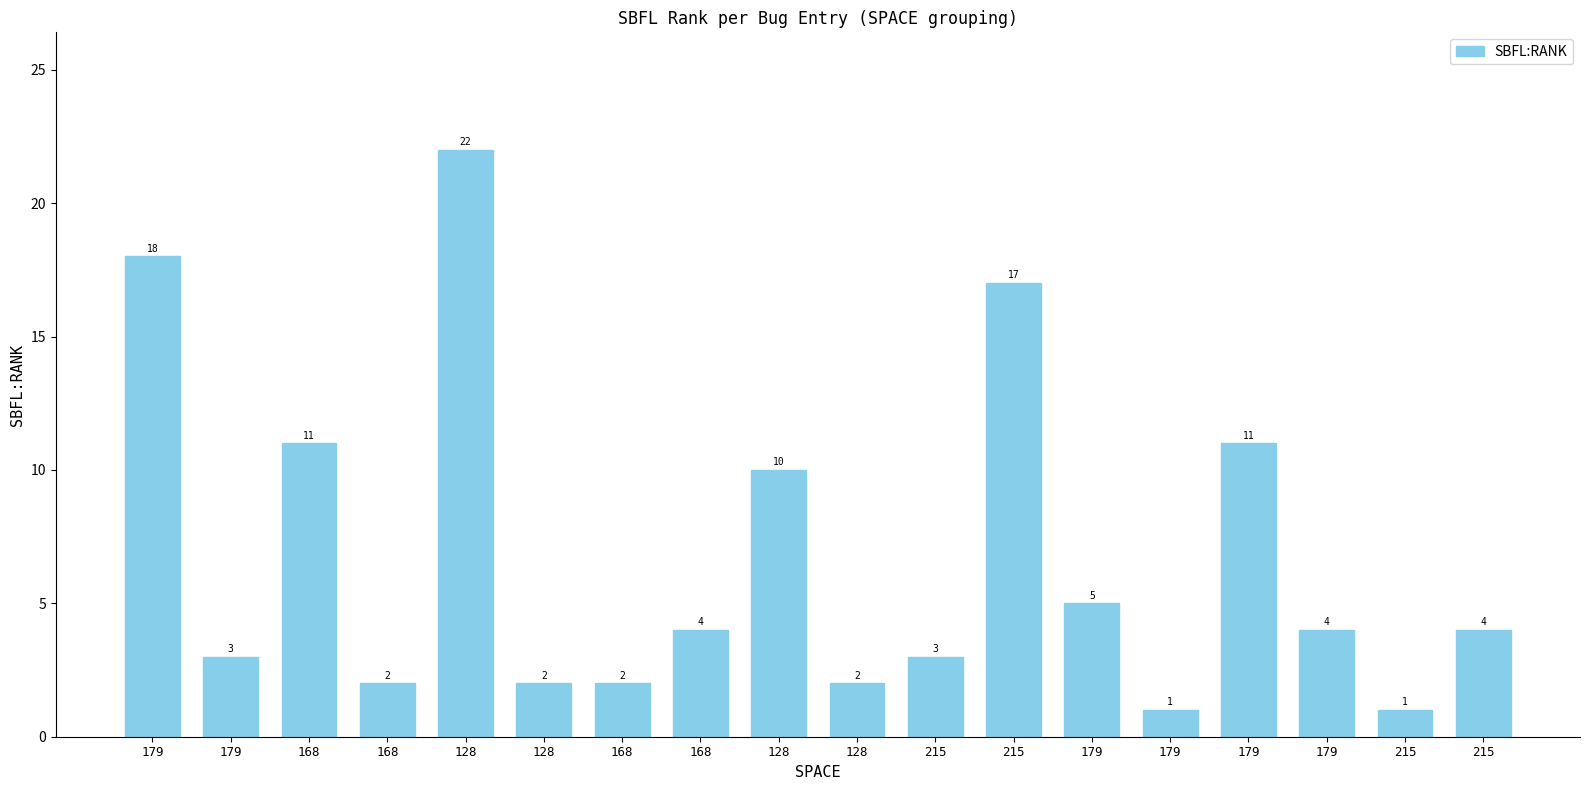

At which label is the value closest to 11?

168